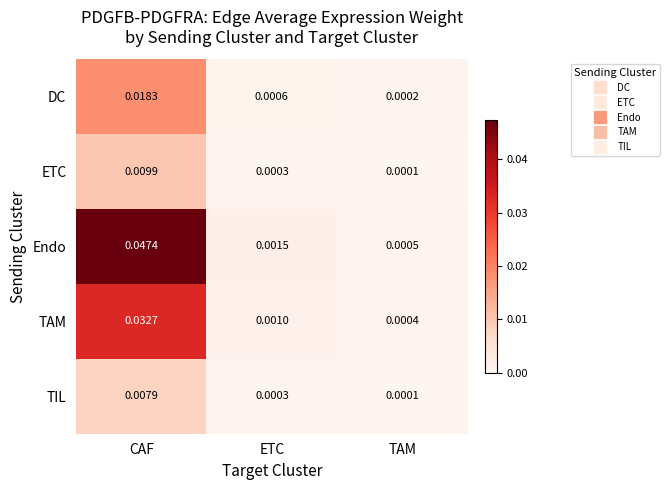

Is the value of TAM at TAM greater than the value of ETC at CAF?

No